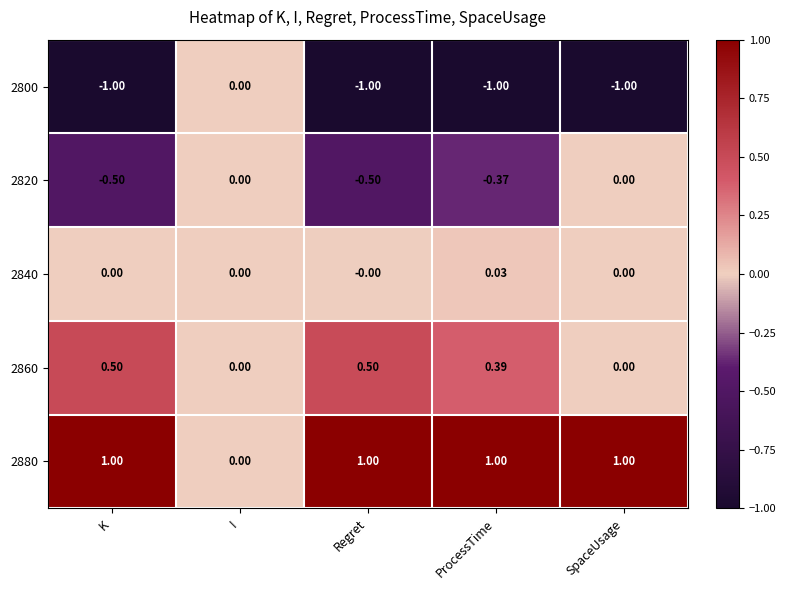

At which category is the sum across all series the highest?

ProcessTime